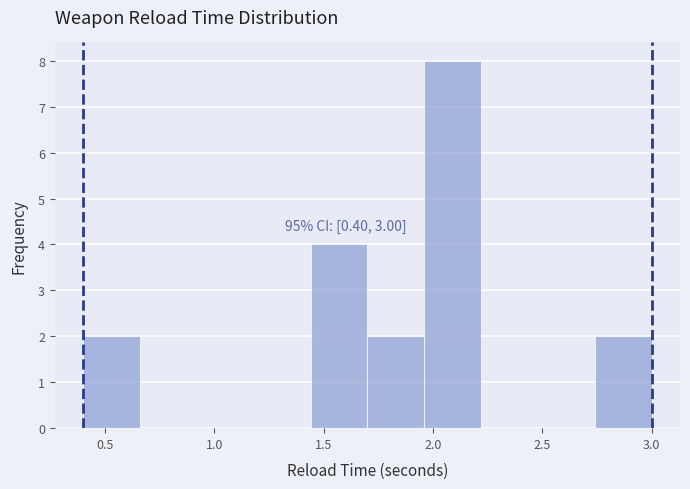

Over which range of the x-axis is the bar tallest?

1.96 to 2.22